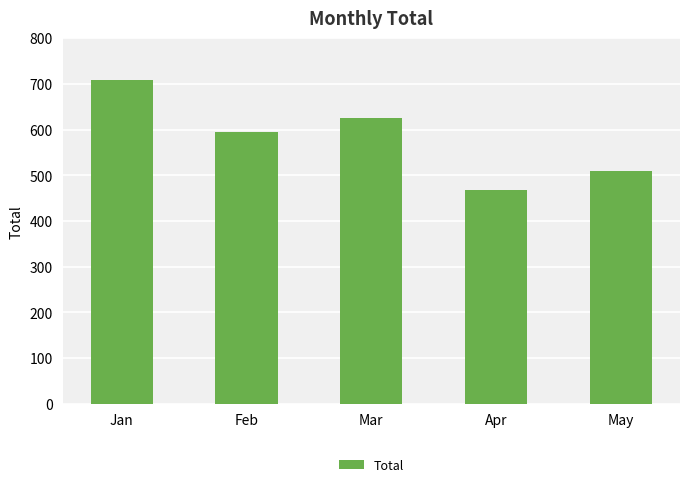

What is the difference between the second highest and second lowest values?

116